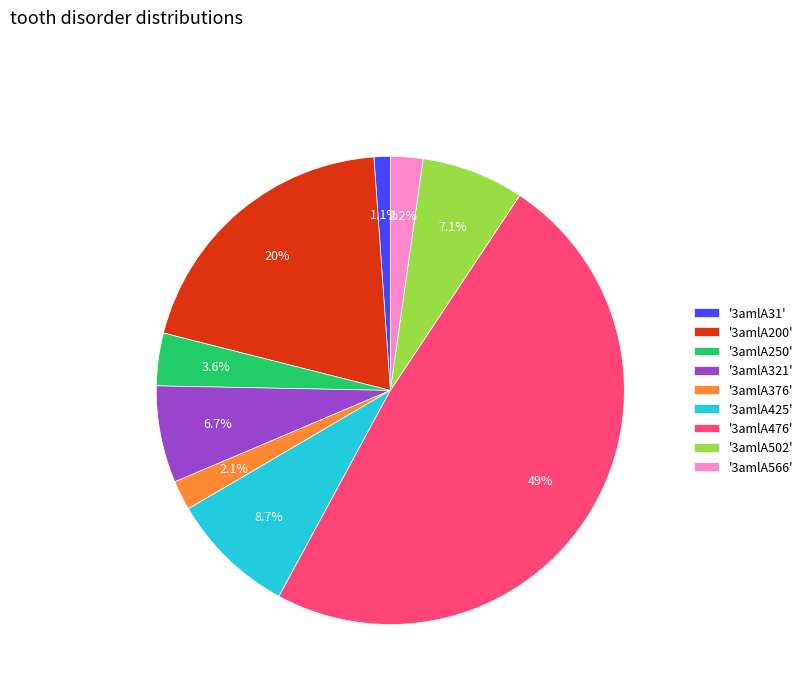

What percentage is NOT represented by '3amlA476'?

51.4%